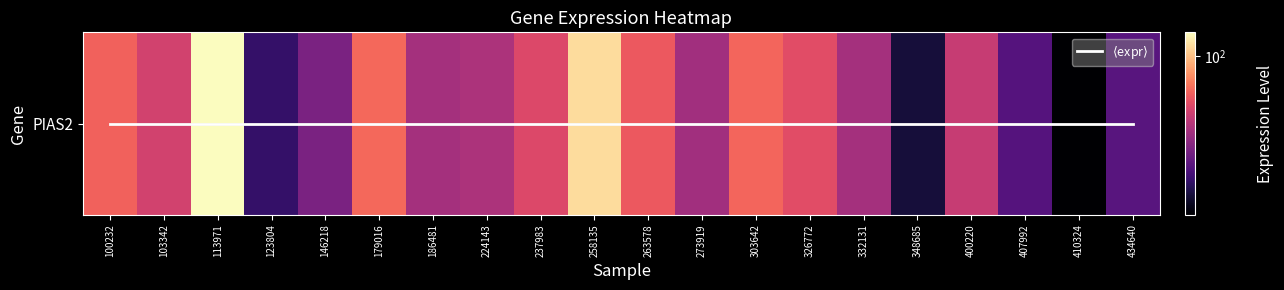

What is the average value of the PIAS2 series?

61.0